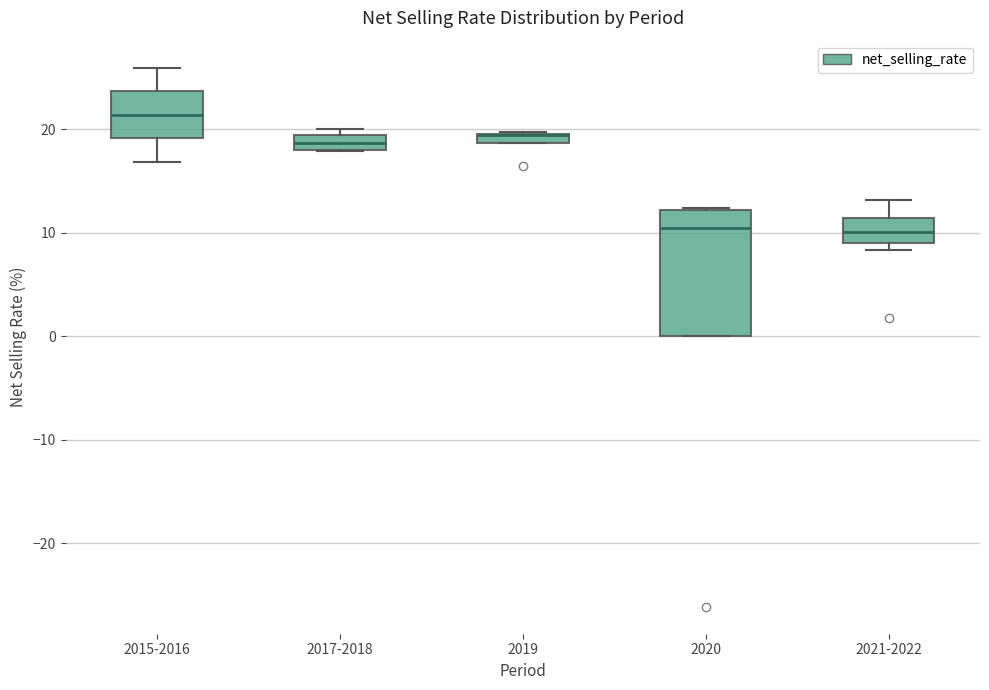

Where is the upper edge of the box for 2019 on the y-axis? The values are not printed on the chart, so give them approximately, as read against the axis.

20